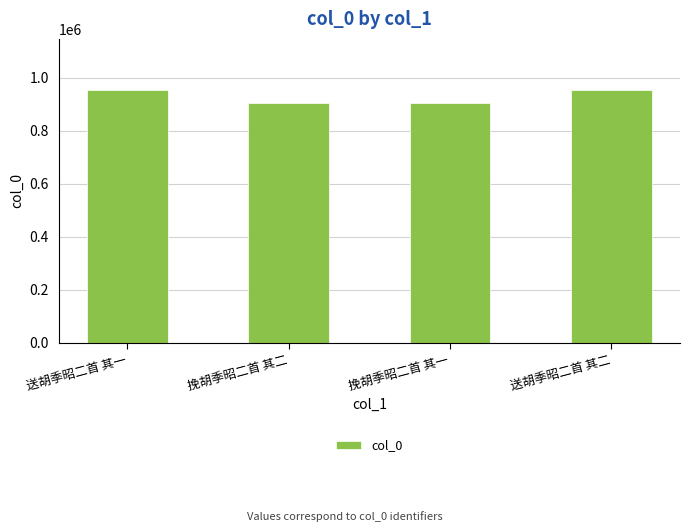

How many series are shown in this chart?

1